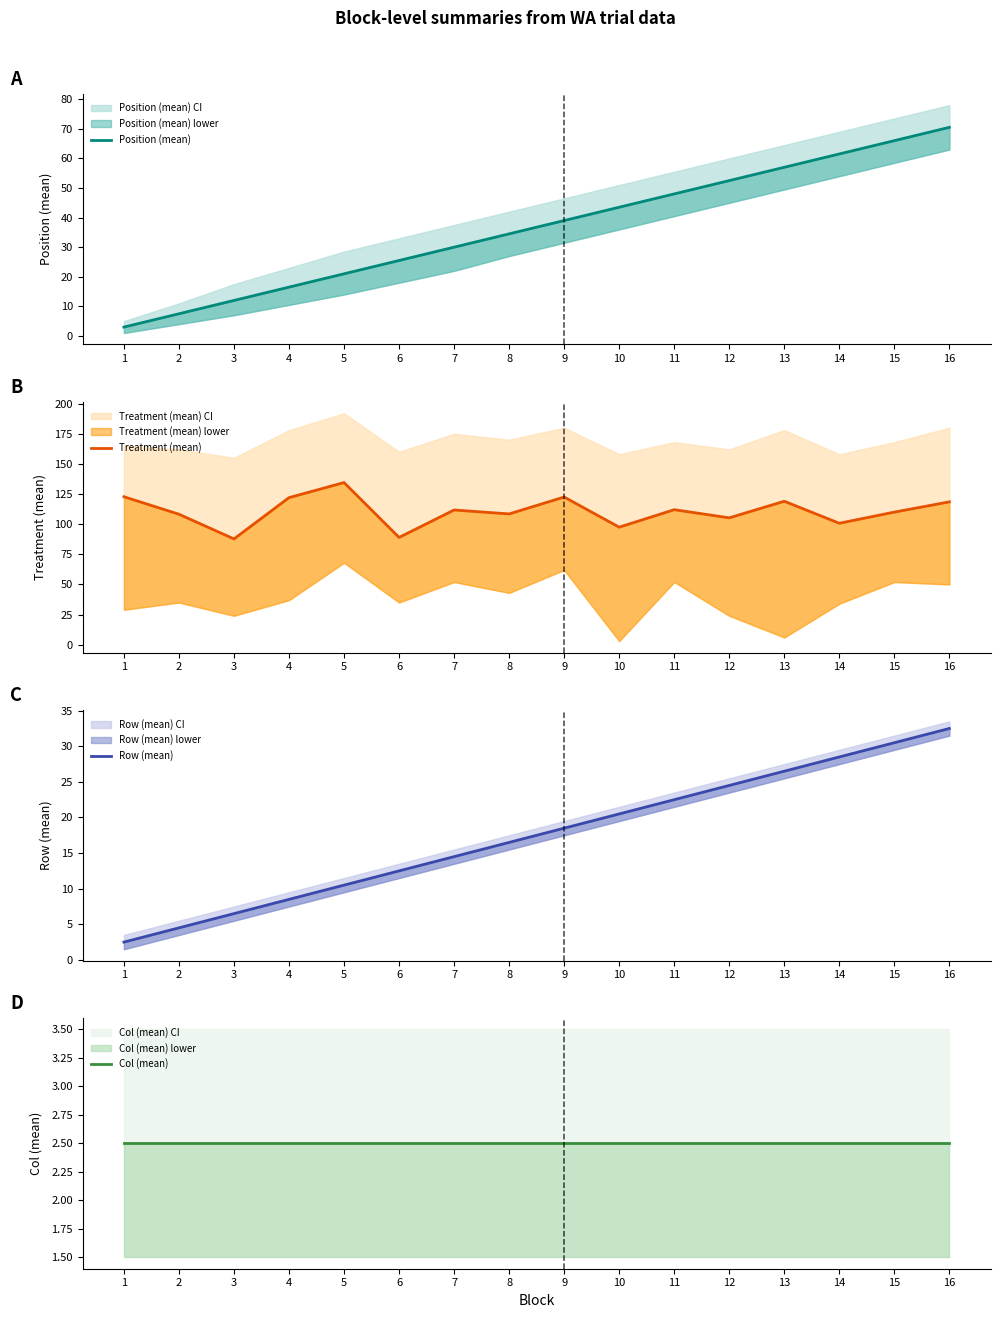

Where is Treatment (mean) nearest to the value 111?

7